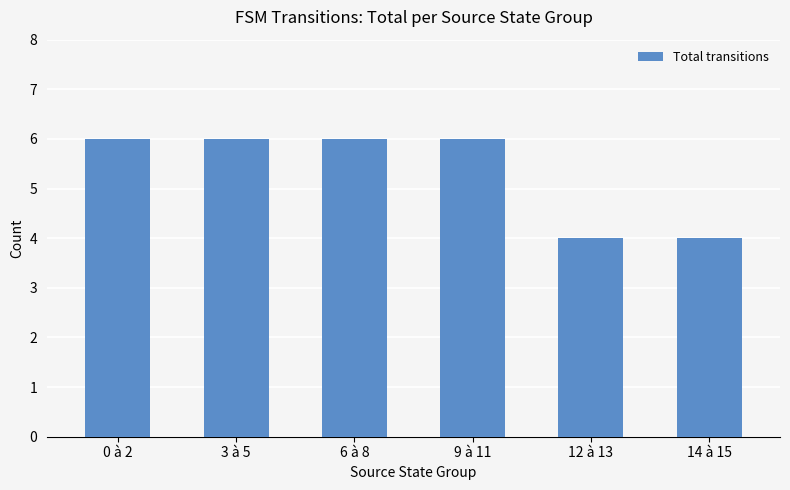

What is the smallest value displayed?

4